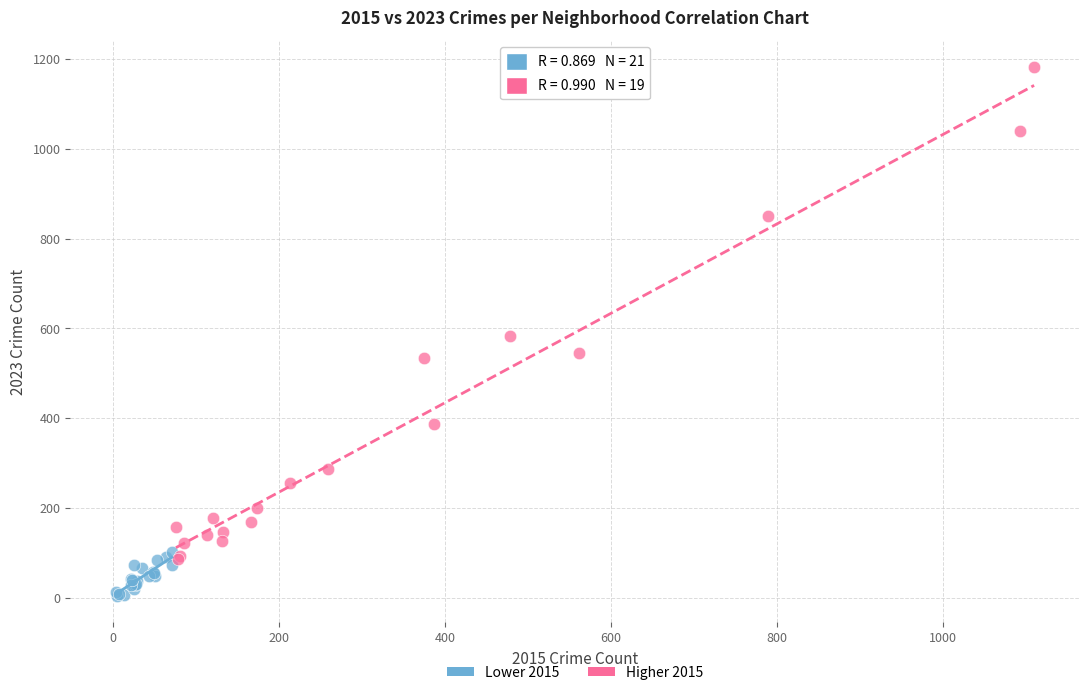

Which series reaches the maximum Y coordinate?

Higher 2015